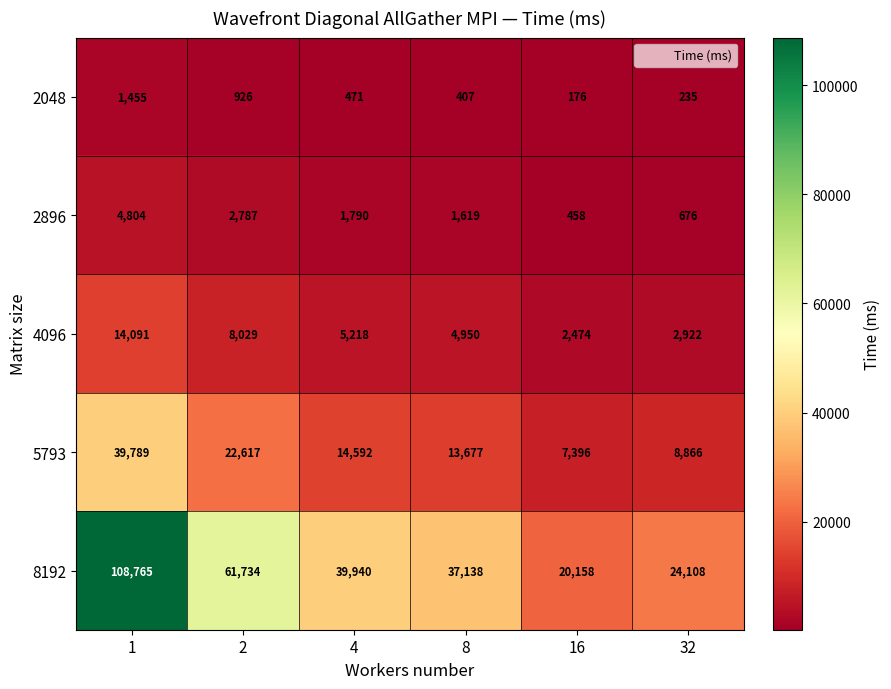

What is the difference between the maximum and minimum values in the 5793 series?

32393